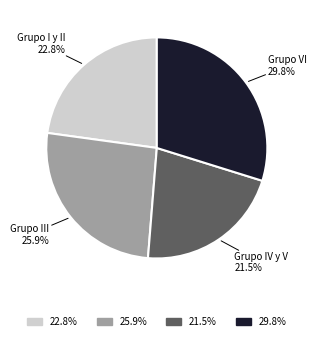

Is there any slice that represents more than half of the pie?

No